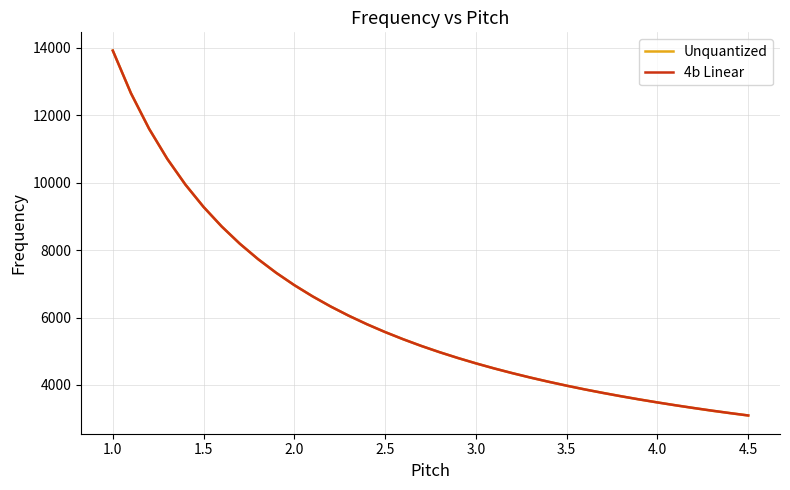

Which series has the widest spread of values?

Unquantized